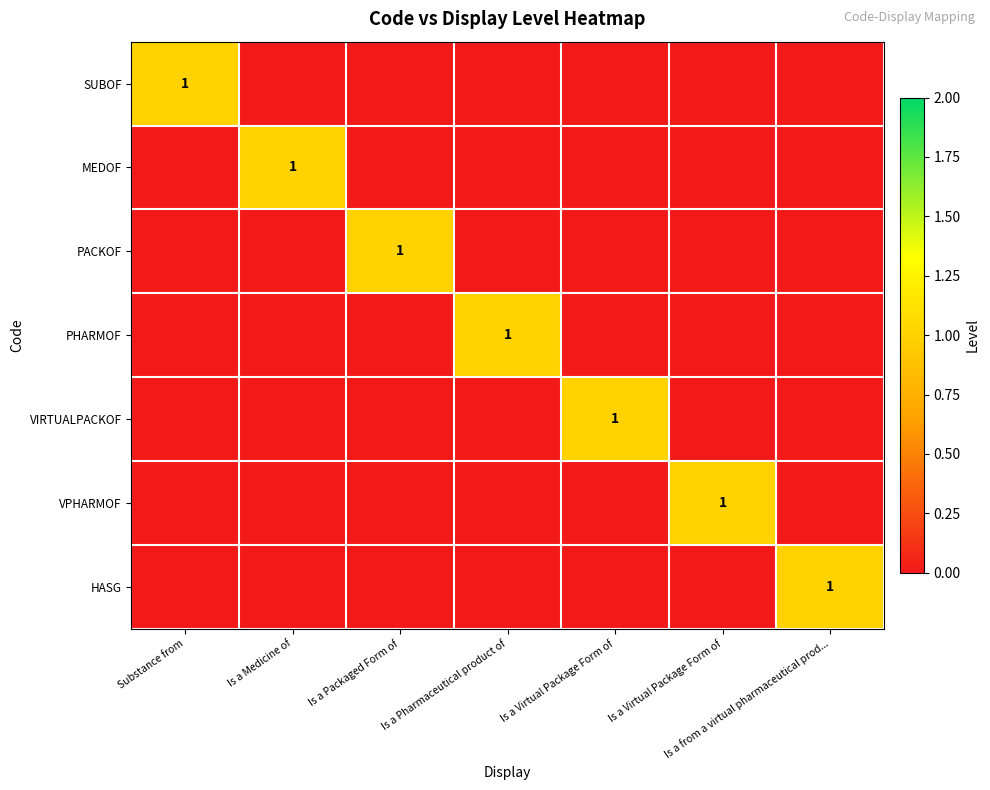

Between Is a Packaged Form of and Is a from a virtual pharmaceutical prod..., which is larger?

Is a Packaged Form of